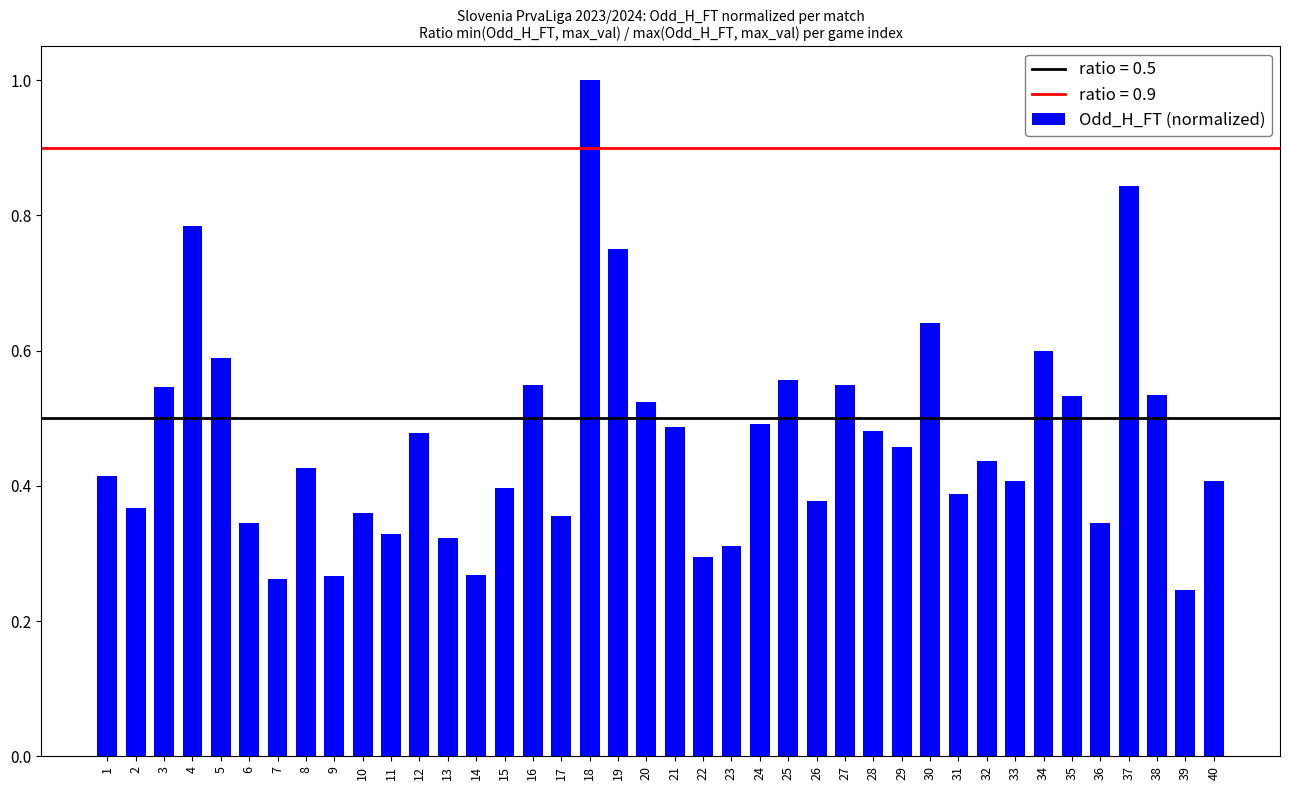

The chart shows a value of 0.4 at 33. True or false?

True